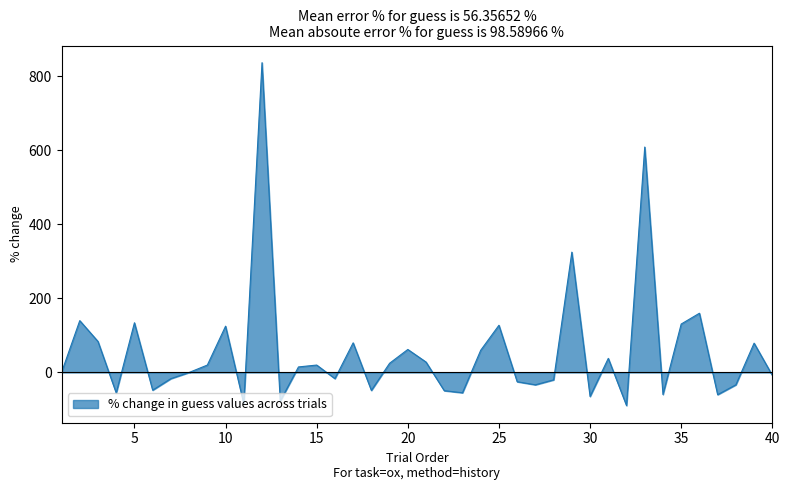

What is the minimum value shown in the chart?

-89.4